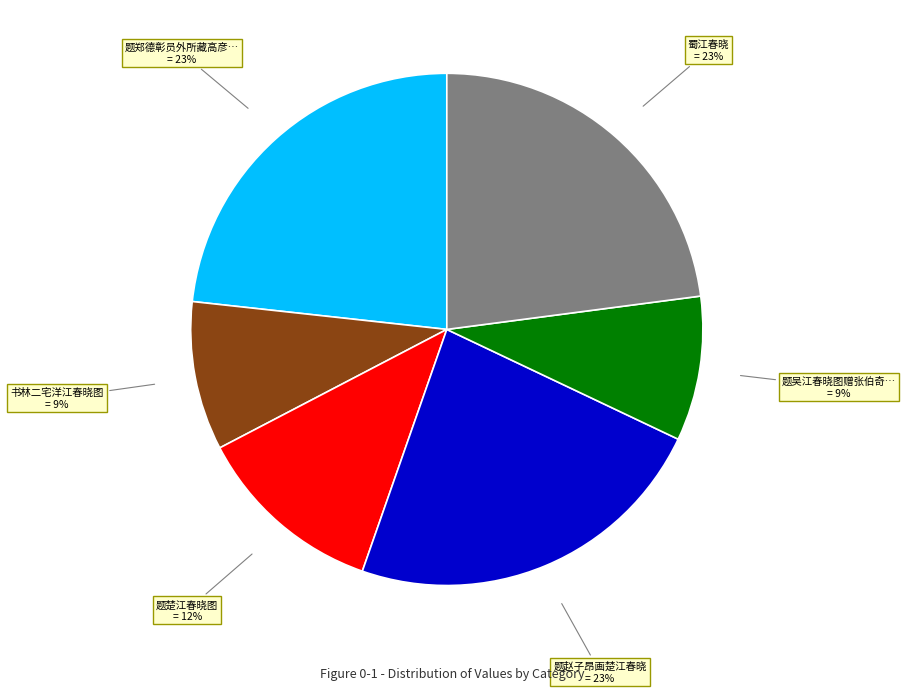

To the nearest percent, what is the average slice percentage?

17%